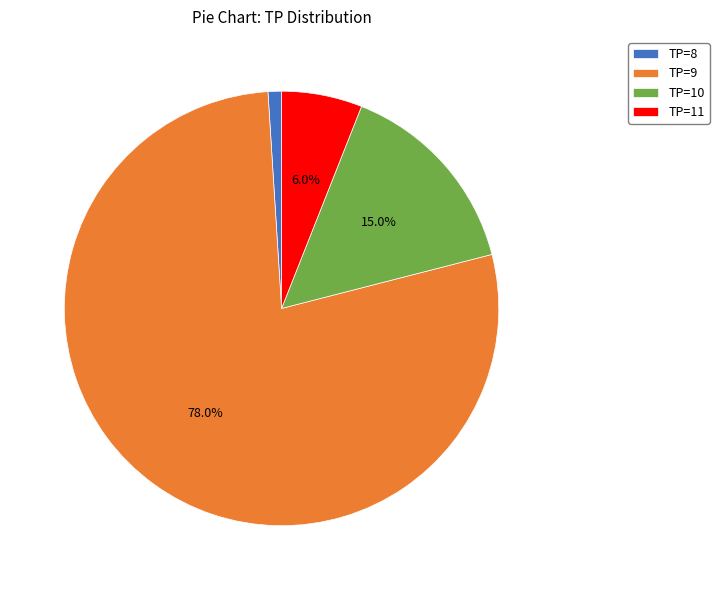

How many segments does this pie chart have?

4